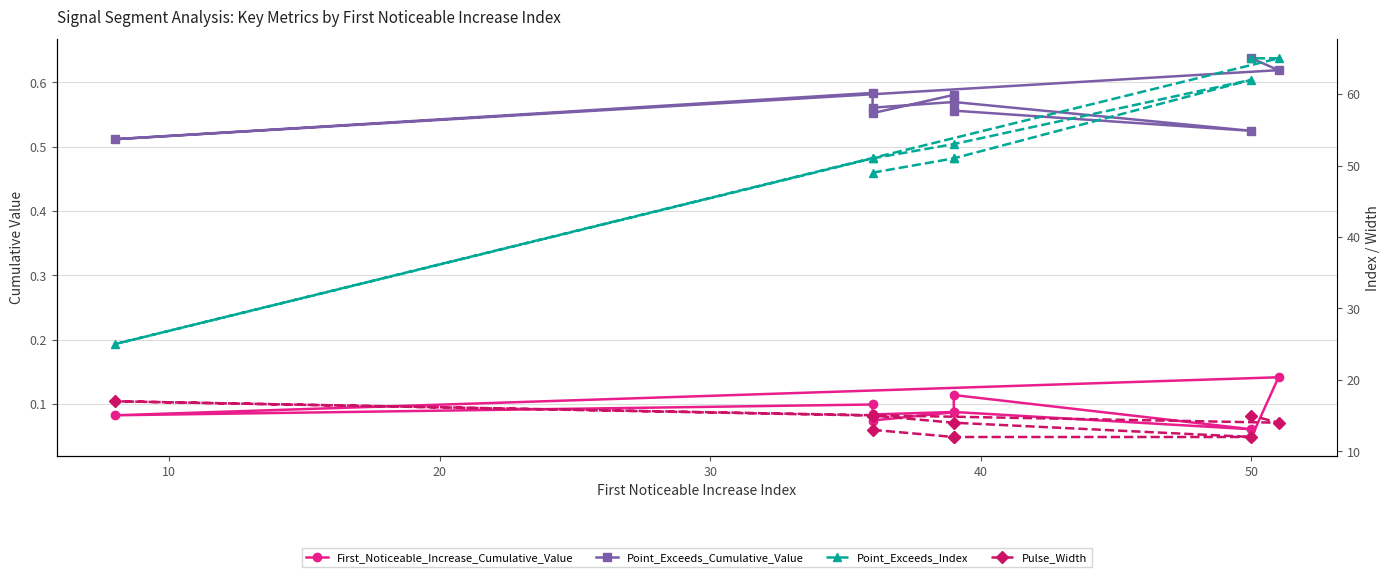

Count the Point_Exceeds_Cumulative_Value values in the range 0 to 1.

10